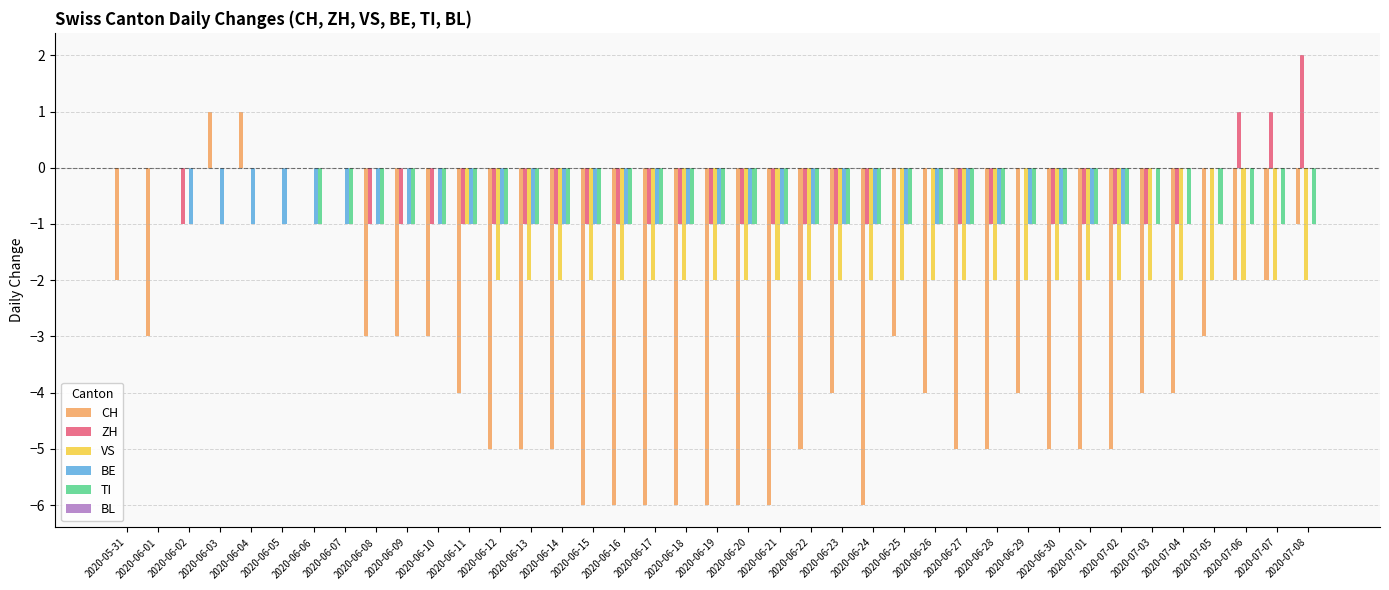

What is the total value across all series at 2020-06-10?

-6